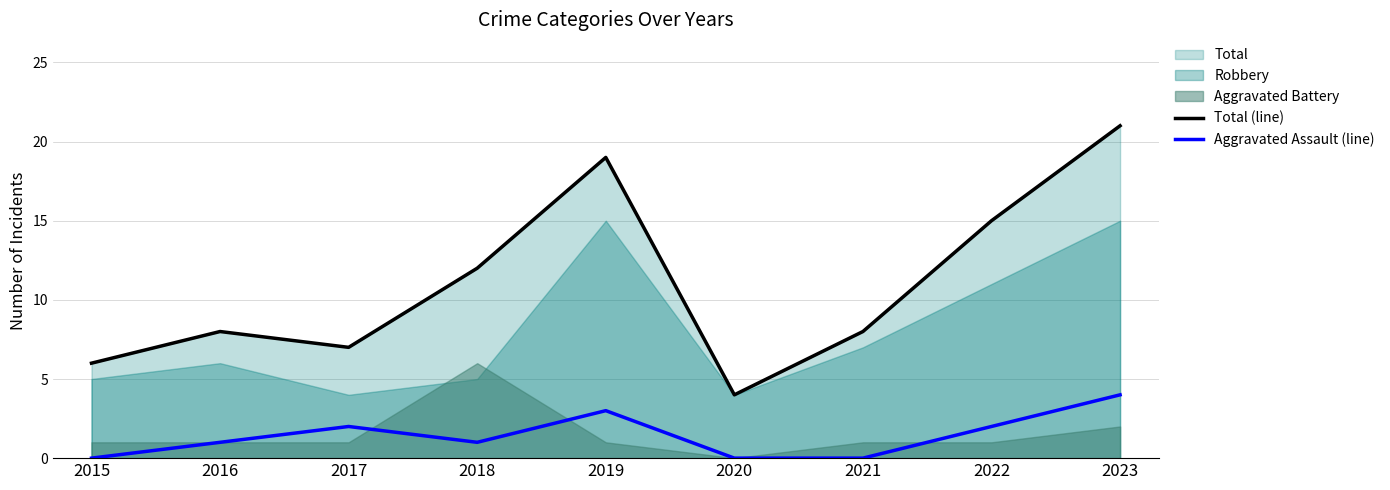

True or false: Aggravated Assault (line) has a value of 1 at 2018.

True